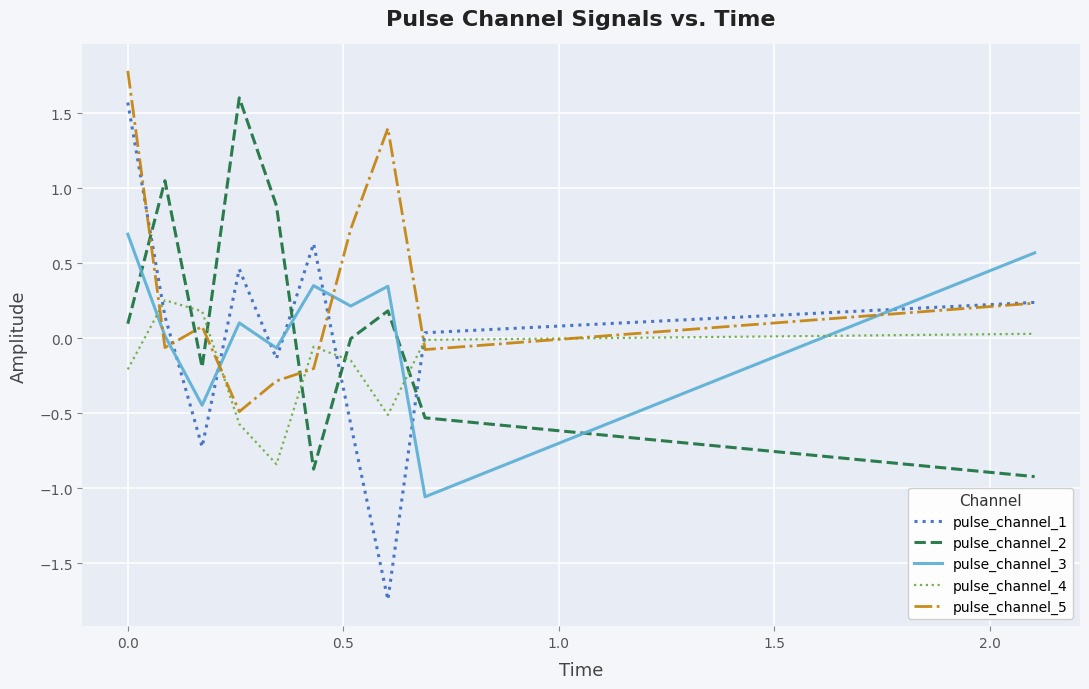

After their last crossing, which series has the higher values: pulse_channel_5 or pulse_channel_4?

pulse_channel_5